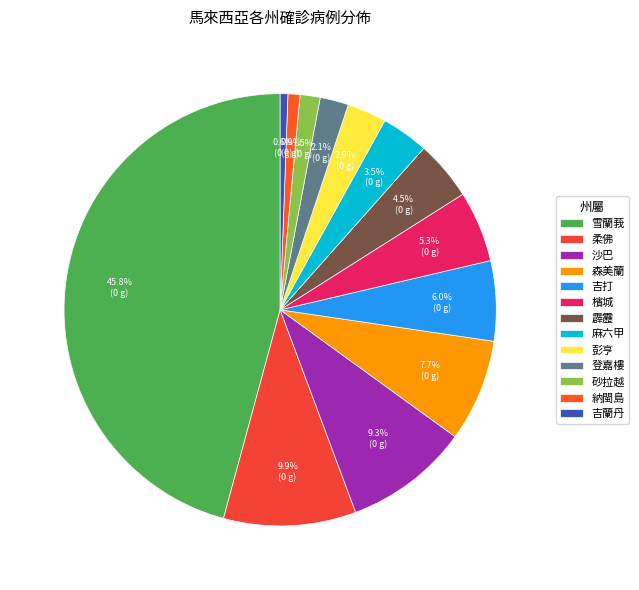

Which has a higher value, 森美蘭 or 登嘉樓?

森美蘭